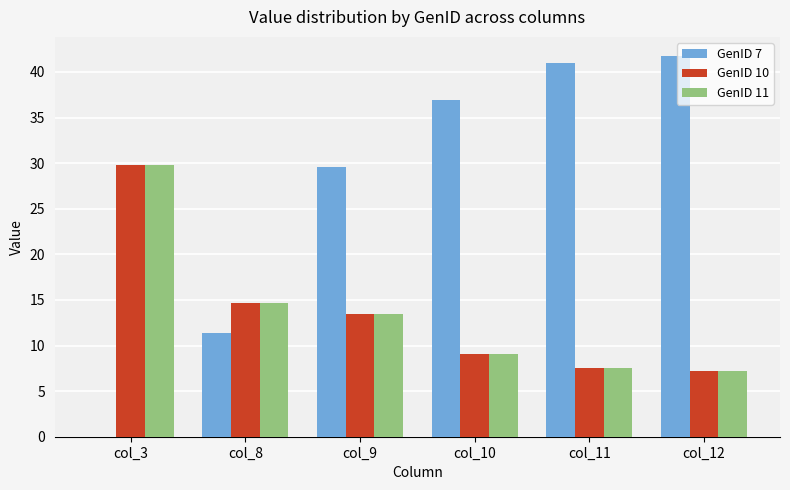

At which category does the chart reach its peak across all series?

col_12